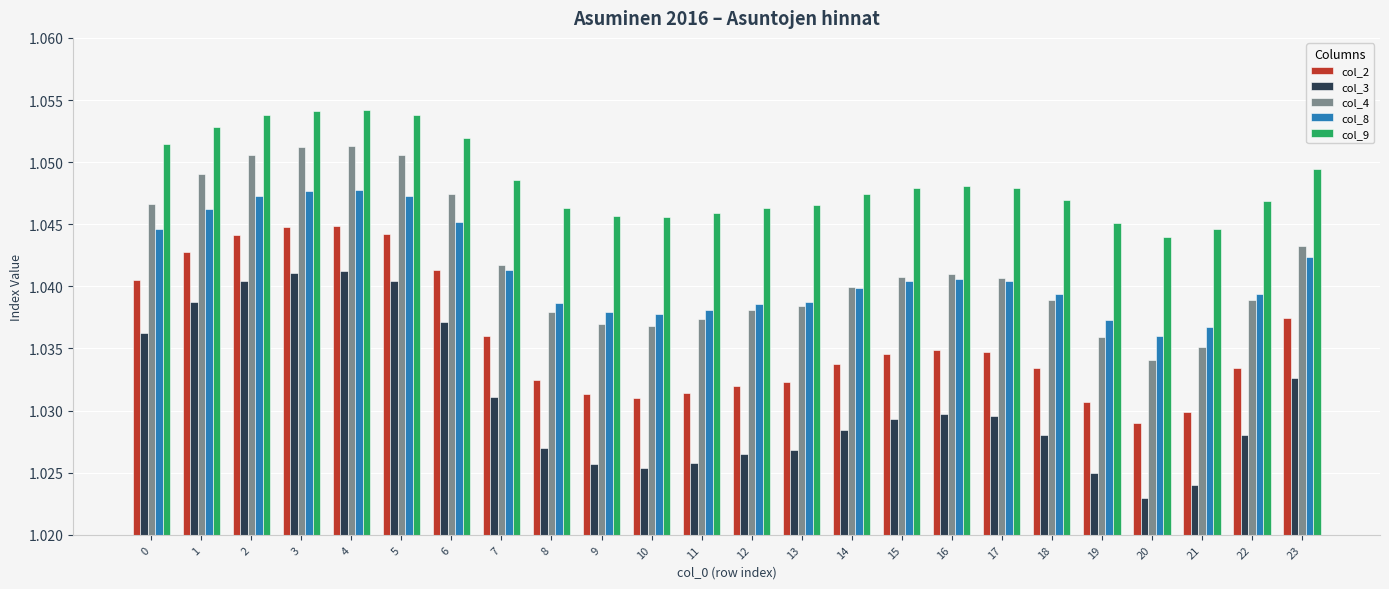

Between 8 and 23, which series saw the biggest shift?

col_3